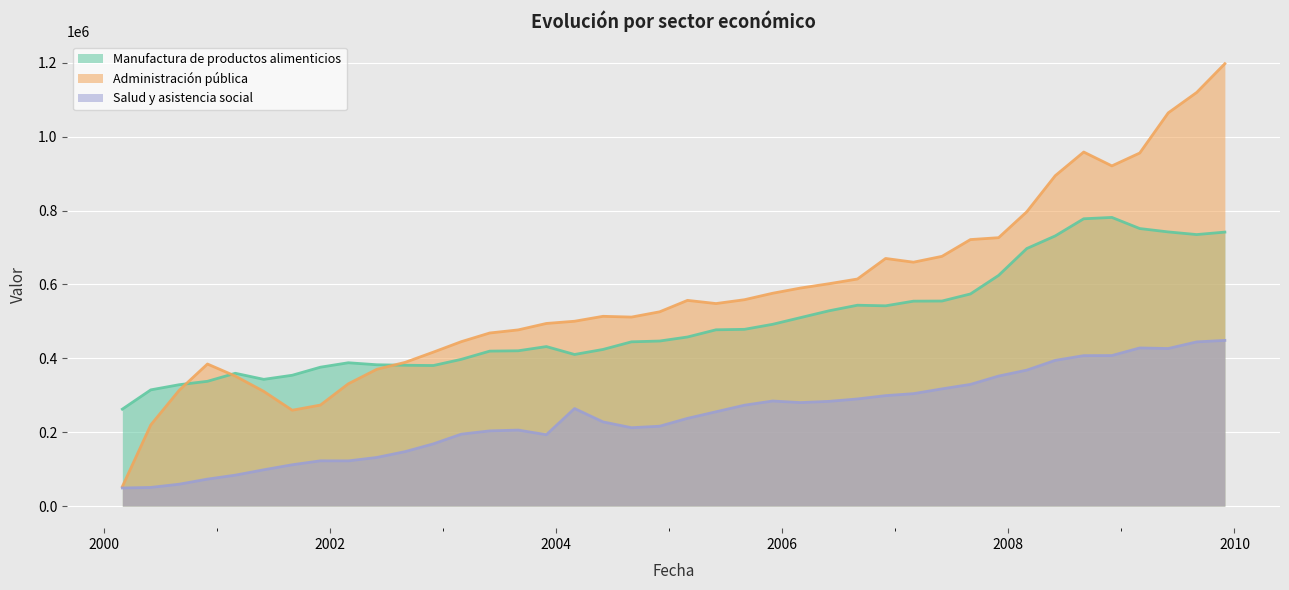

At which category does Manufactura de productos alimenticios reach its first local peak?

2001-03-01